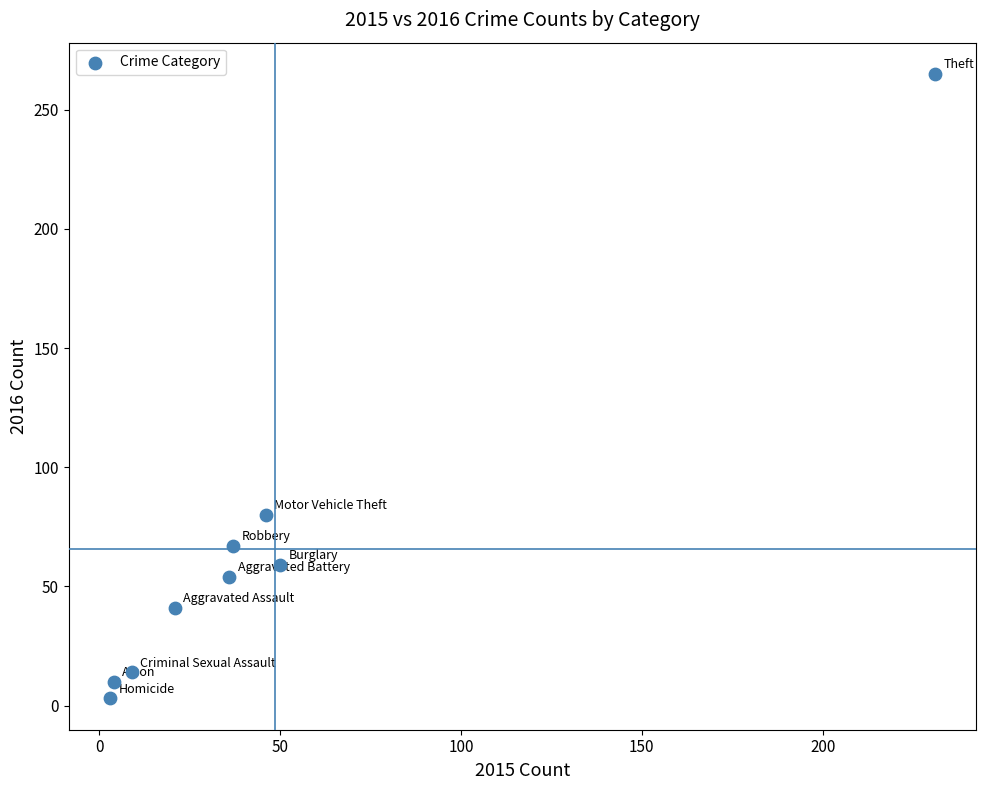

What Y value in the scatter plot is closest to 134?

80